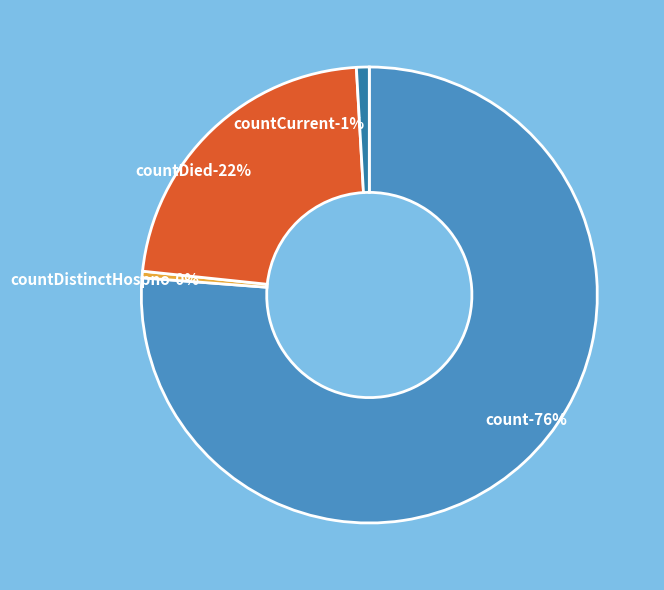

True or false: countCurrent accounts for 1% of the total.

True